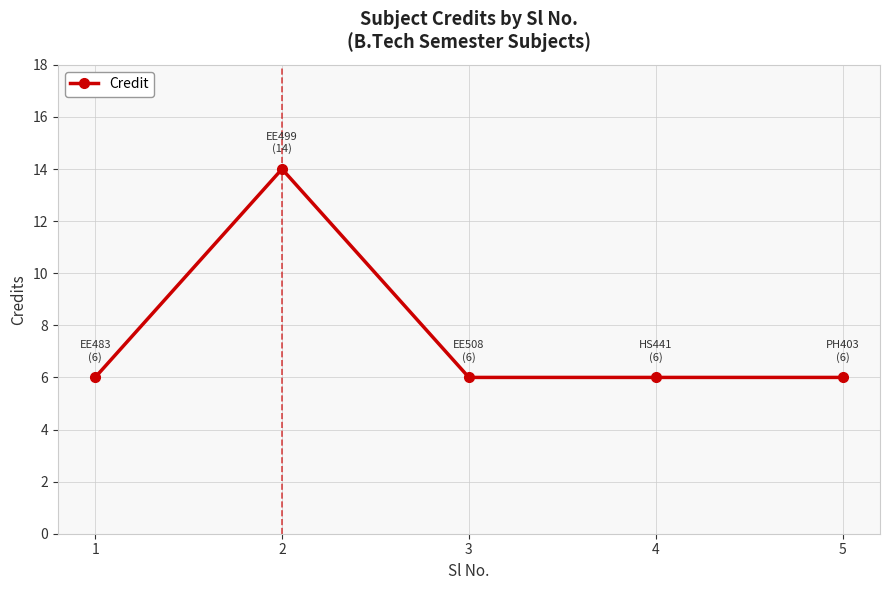

The value at 1 is 6. True or false?

True